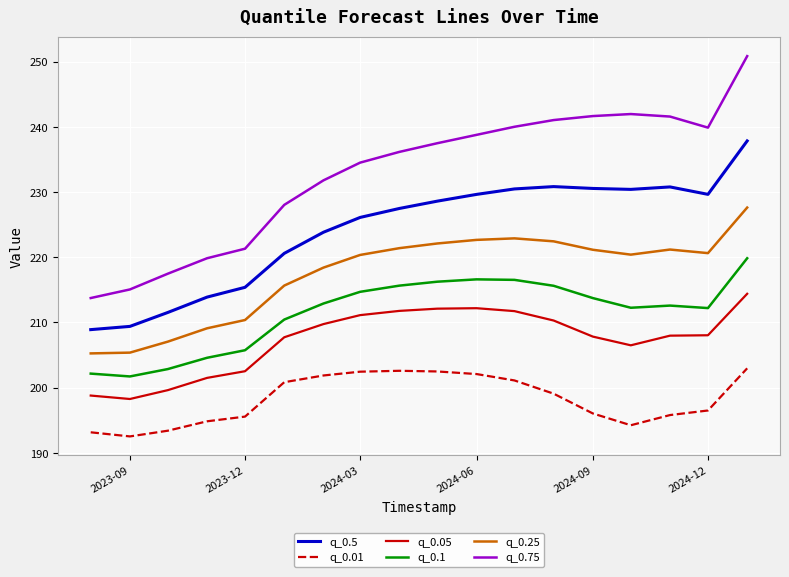

What is the smallest value displayed?

192.5